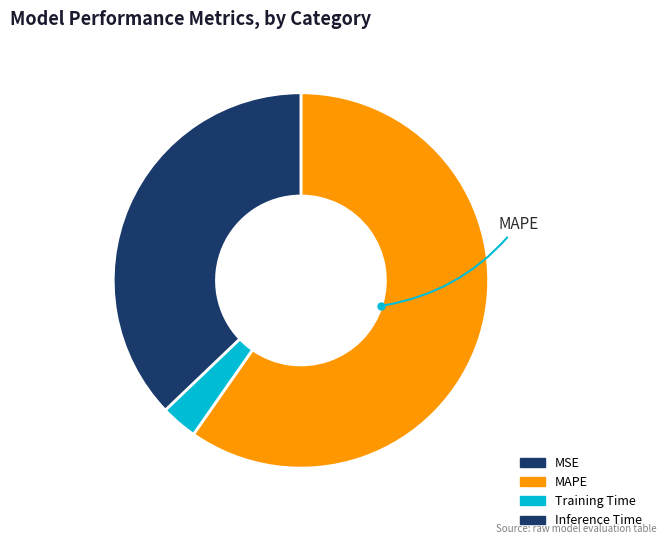

Which category has the biggest portion of the pie?

MAPE